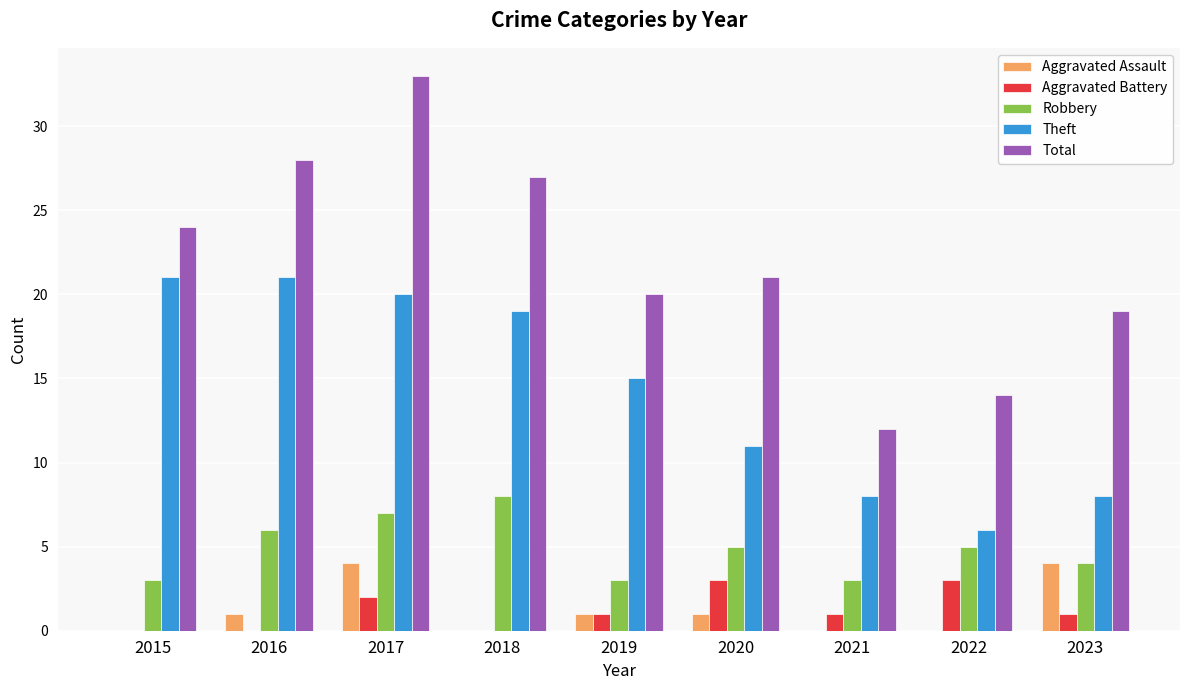

How many series are shown in this chart?

5